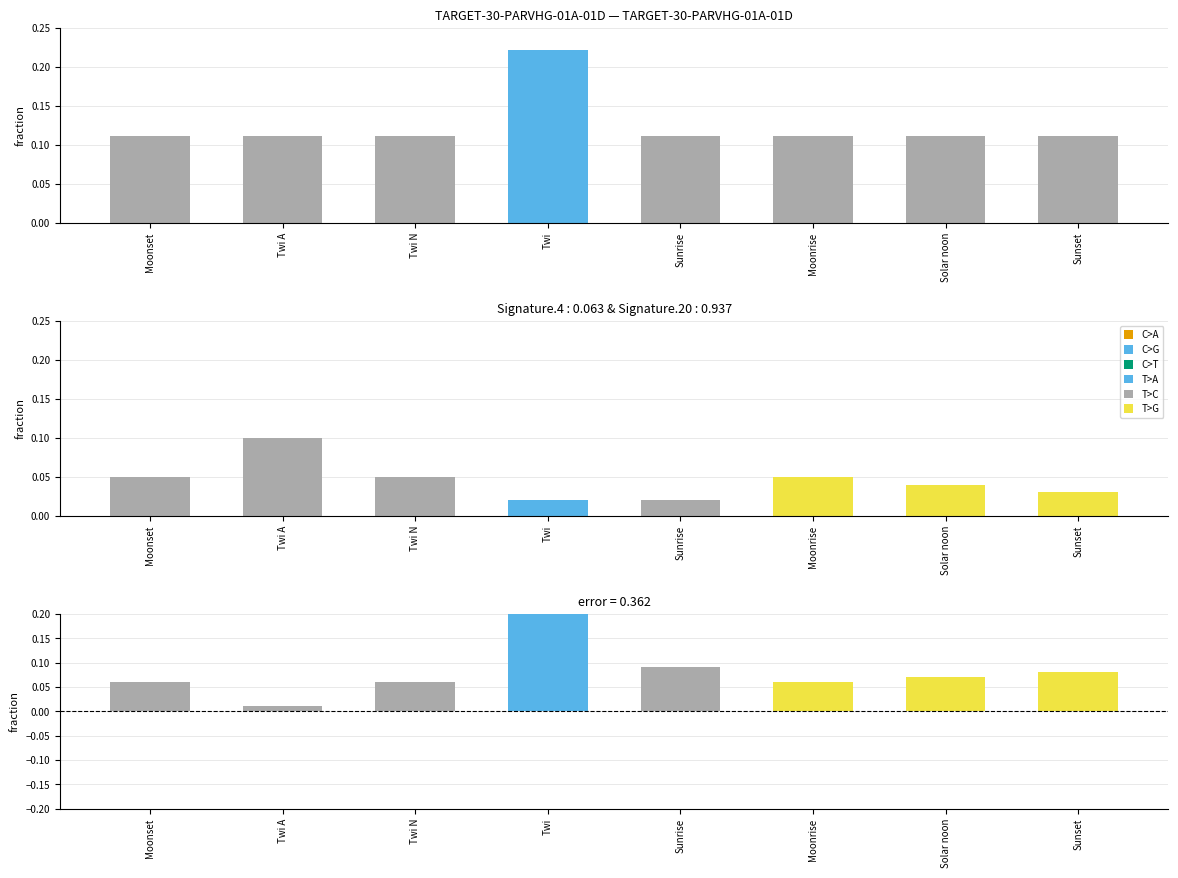

True or false: Error has a value of 0.1 at Solar noon.

True